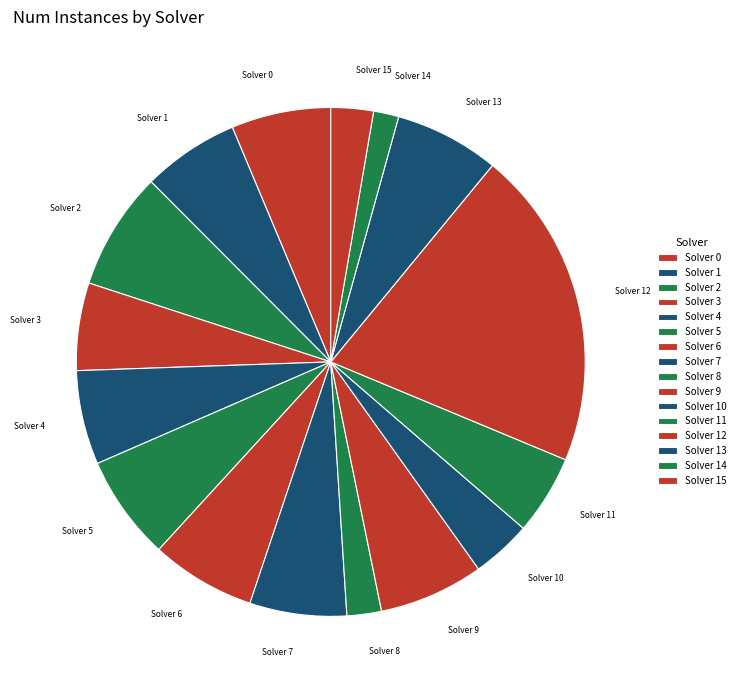

Is the sum of Solver 3 and Solver 2 greater than half?

No